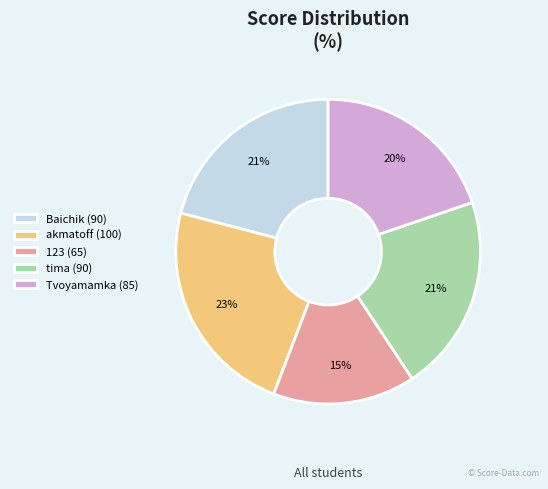

Is the sum of 123 (65) and akmatoff (100) greater than half?

No